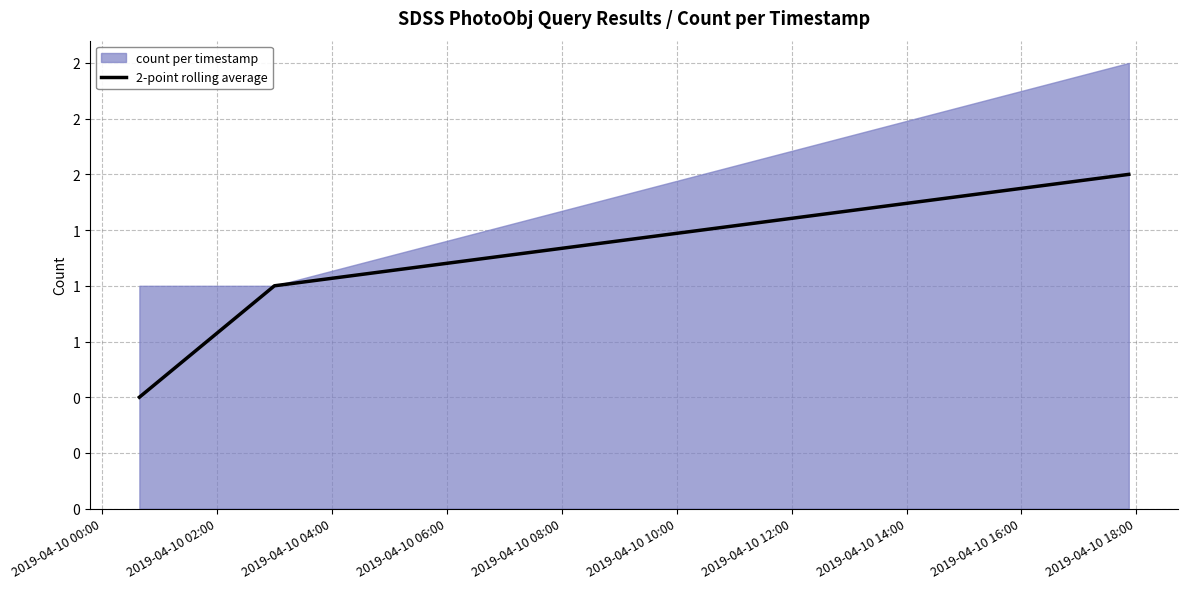

What is the difference between the maximum and minimum values?

1.0